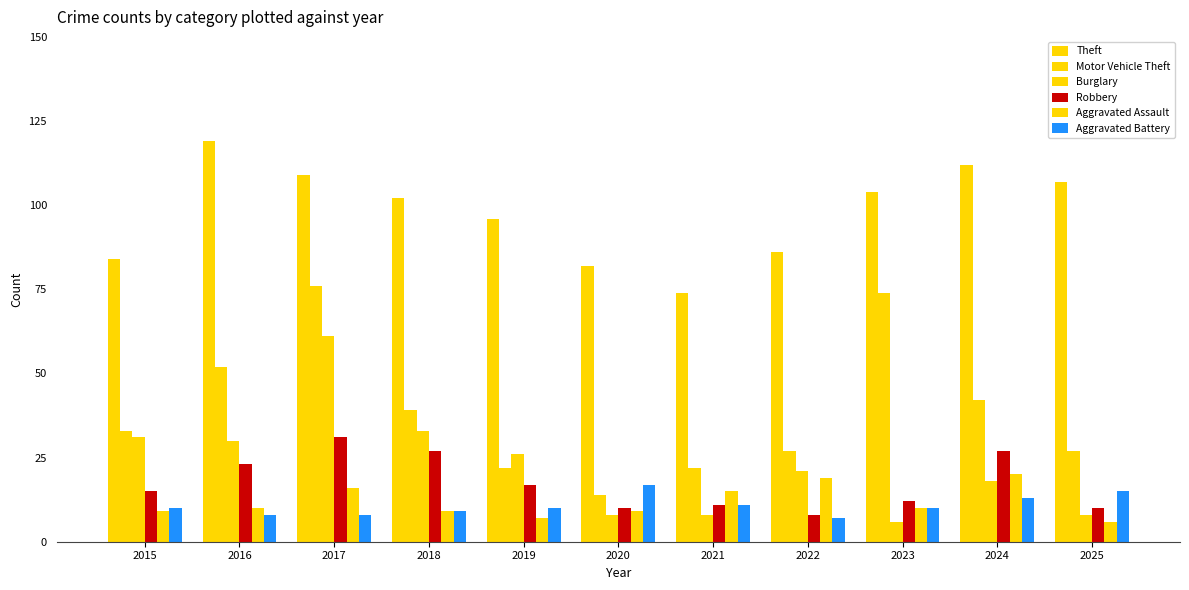

What is the difference between the maximum and second lowest values in the Theft series?

37